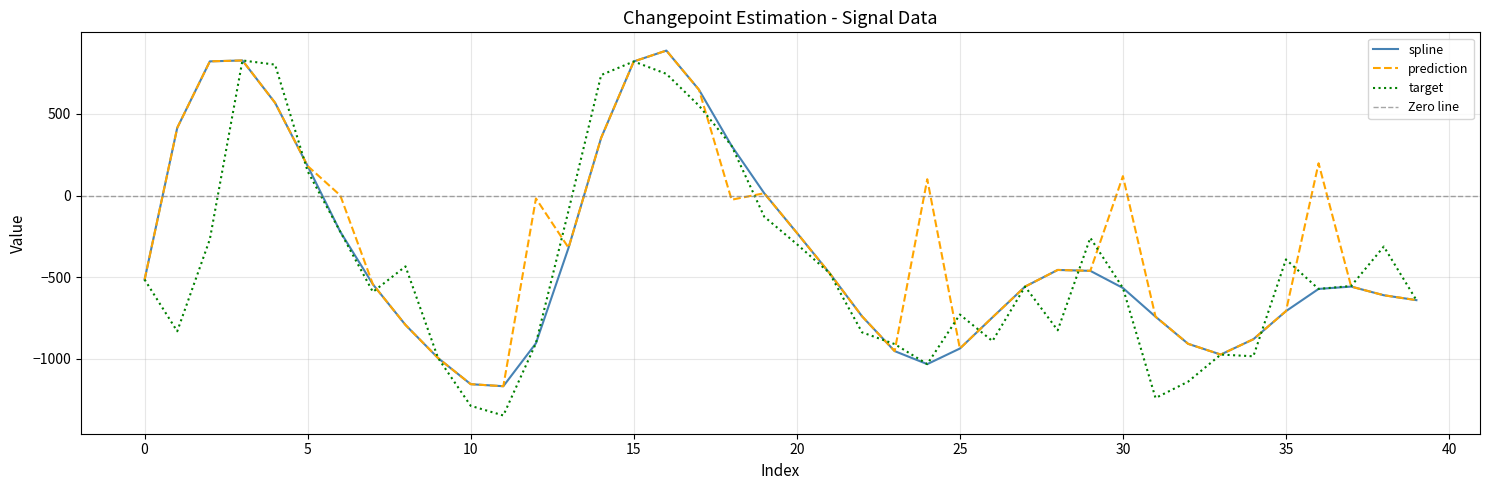

What is the sum of all prediction values?

-11141.5